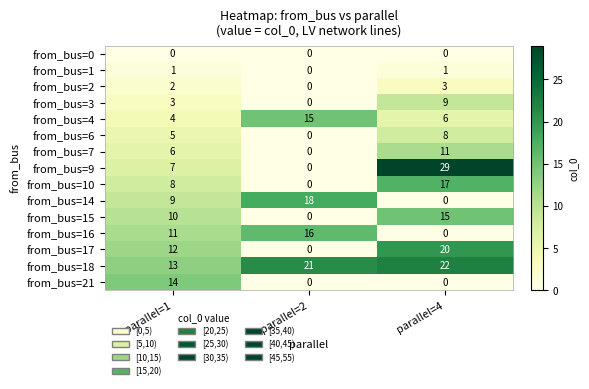

Where does the from_bus=4 series first go above 6?

parallel=2